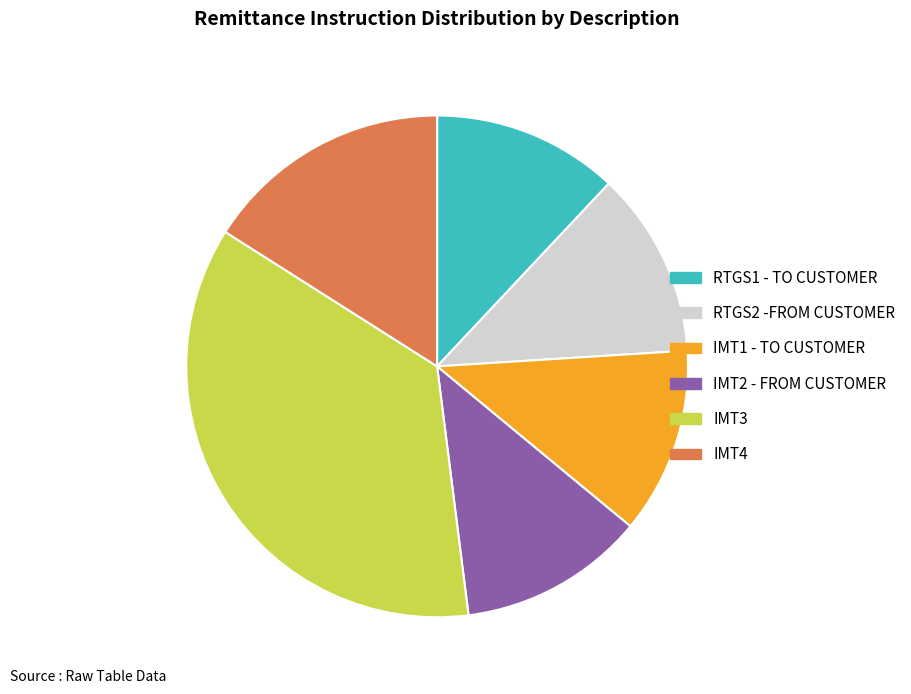

How many segments does this pie chart have?

6